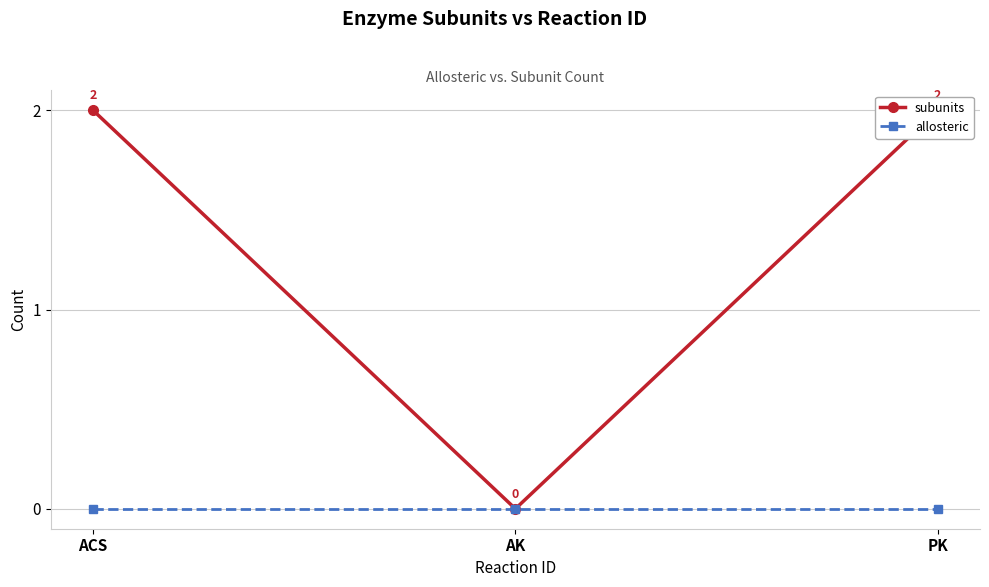

Does the chart display data point markers on the line(s)?

Yes